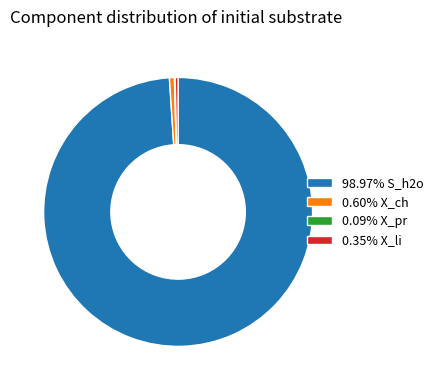

Is there any slice that represents more than half of the pie?

Yes